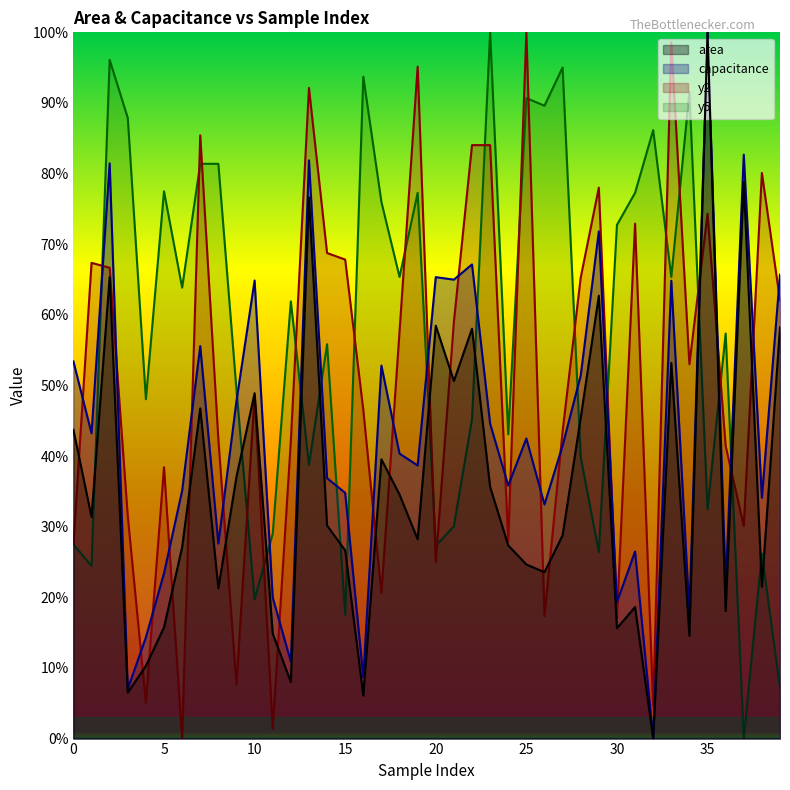

Which series ends up on top after the final intersection of capacitance and y5?

capacitance